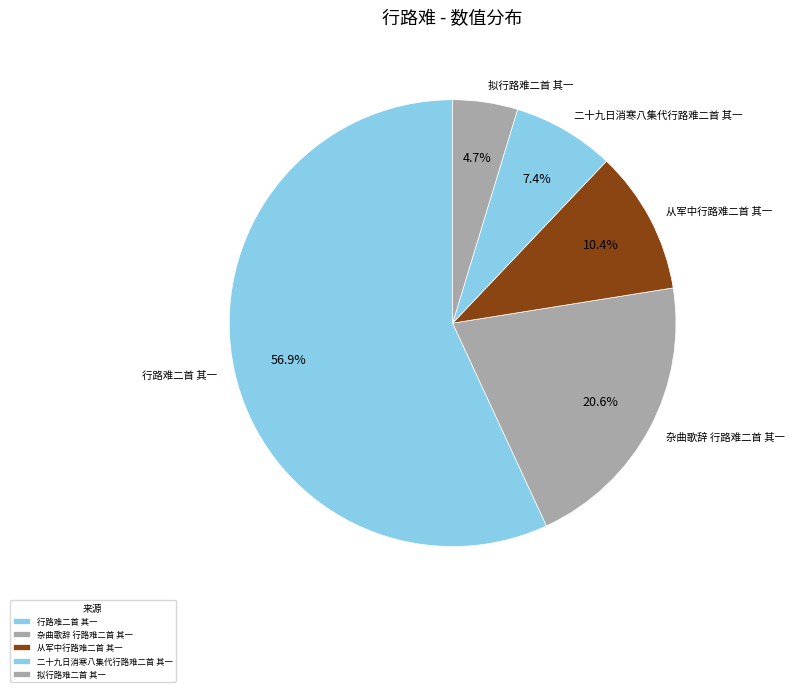

To the nearest percent, what is the difference between the largest and smallest slice percentages?

52%